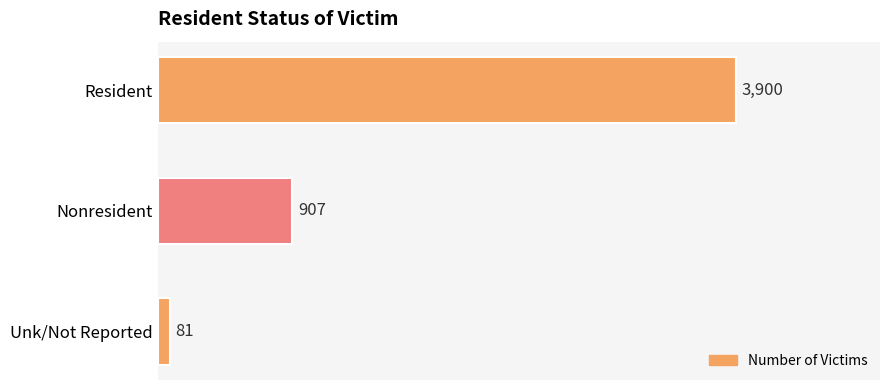

Reading top to bottom, list all the values displayed in this chart.

3900	907	81